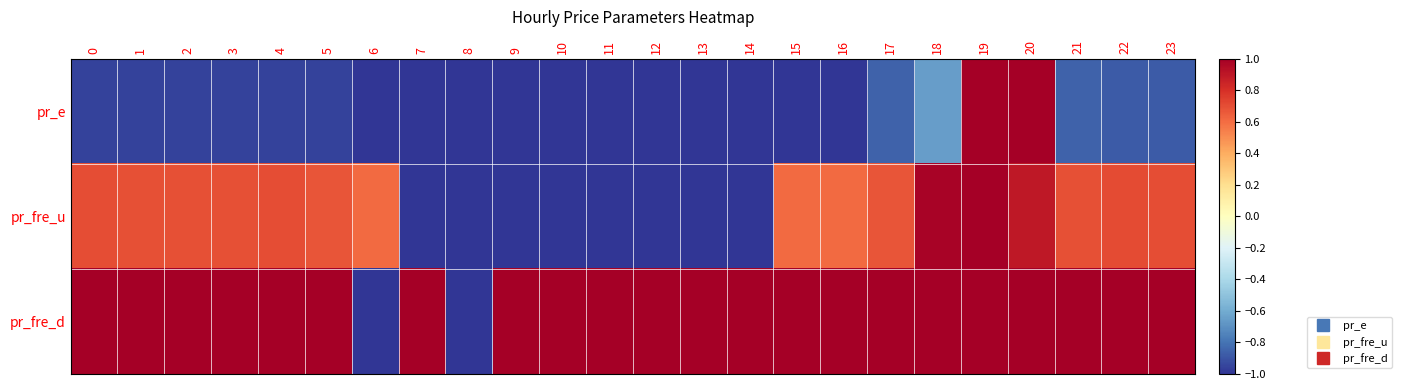

Which series has the largest total across all categories?

pr_fre_d